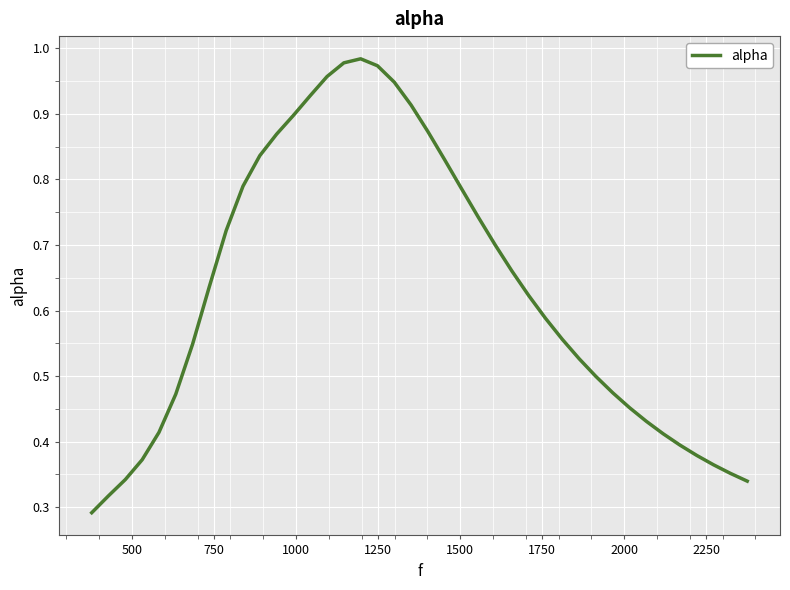

Reading left to right, extract all data points from this chart.

0.3	0.3	0.3	0.4	0.4	0.5	0.5	0.6	0.7	0.8	0.8	0.9	0.9	0.9	1.0	1.0	1.0	1.0	0.9	0.9	0.9	0.8	0.8	0.7	0.7	0.7	0.6	0.6	0.6	0.5	0.5	0.5	0.5	0.4	0.4	0.4	0.4	0.4	0.4	0.3